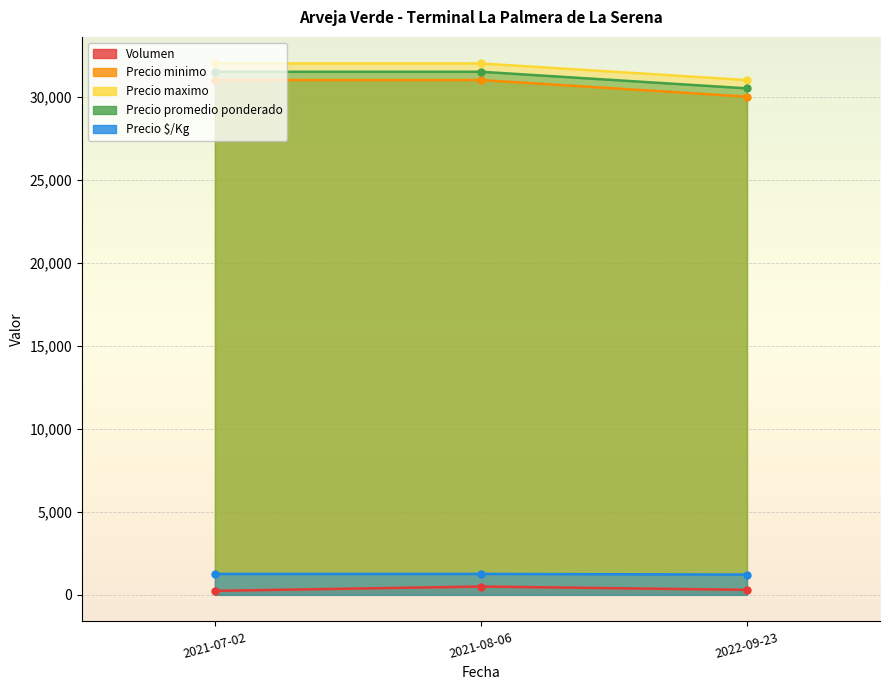

Reading left to right, what are all the values shown in this chart?

Volumen: 2021-07-02=240	2021-08-06=500	2022-09-23=300
Precio minimo: 2021-07-02=31000	2021-08-06=31000	2022-09-23=30000
Precio maximo: 2021-07-02=32000	2021-08-06=32000	2022-09-23=31000
Precio promedio ponderado: 2021-07-02=31500	2021-08-06=31500	2022-09-23=30500
Precio $/Kg: 2021-07-02=1260	2021-08-06=1260	2022-09-23=1220